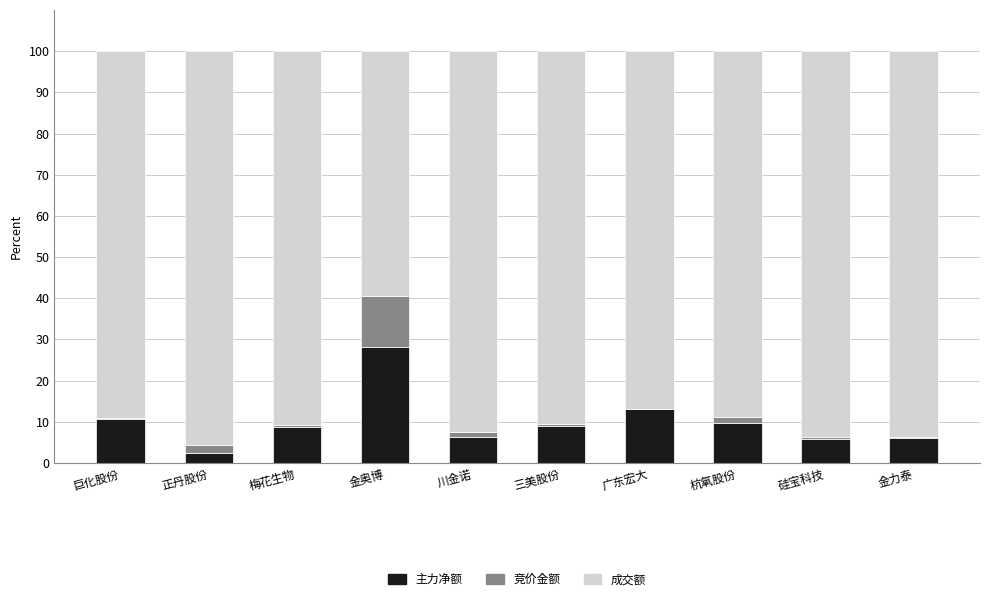

Does the chart contain stacked bars?

Yes